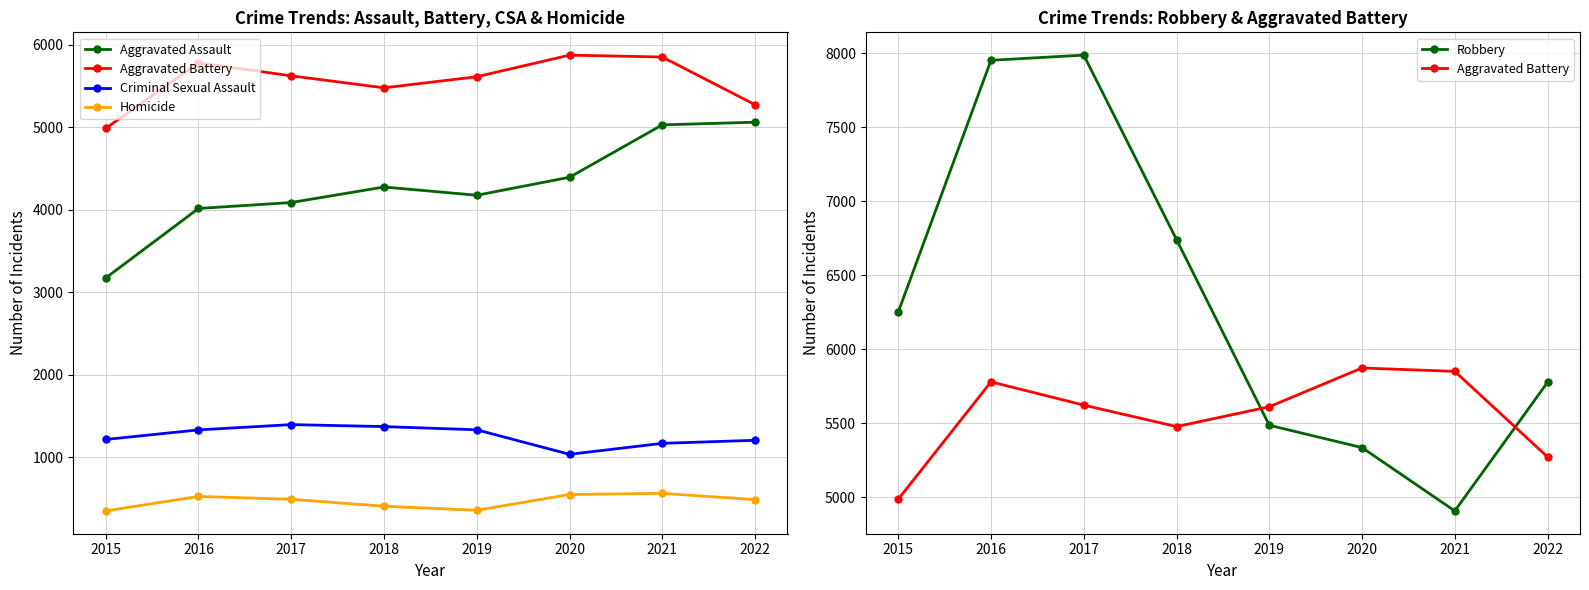

Count the number of categories in the chart.

8